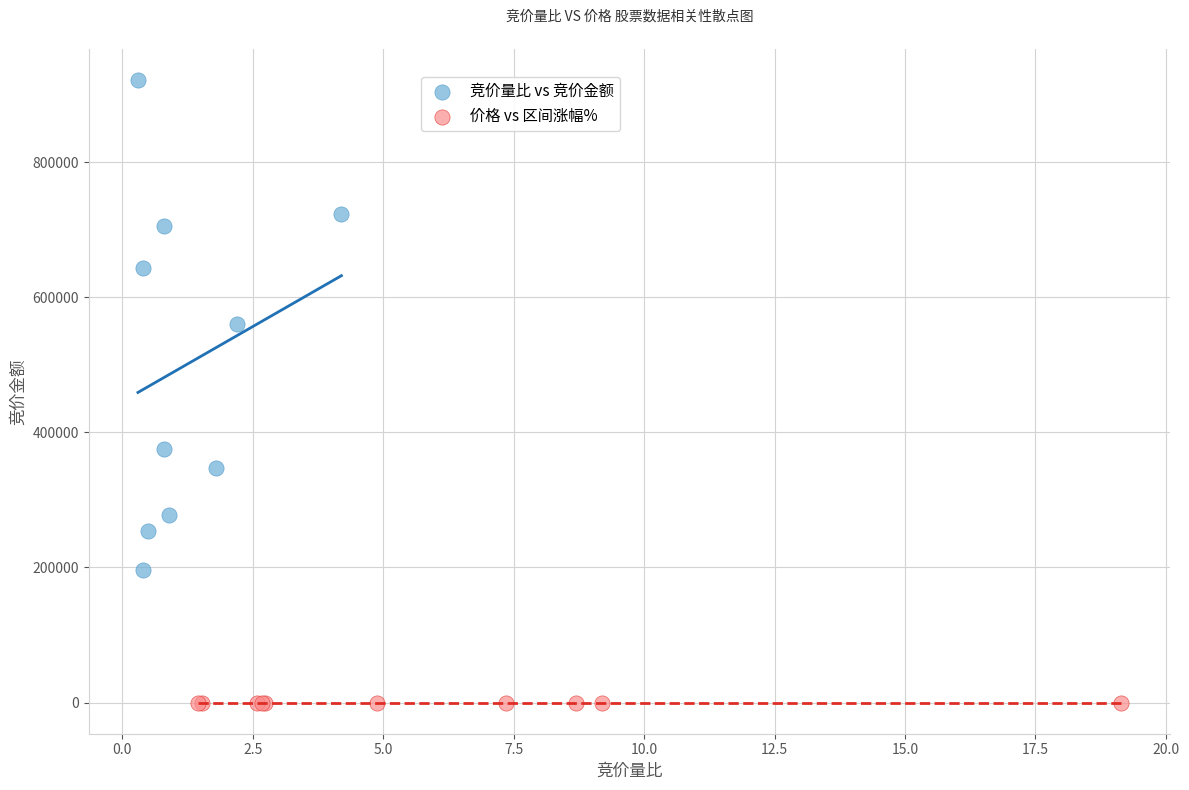

Which series has the widest spread of Y values?

竞价量比 vs 竞价金额